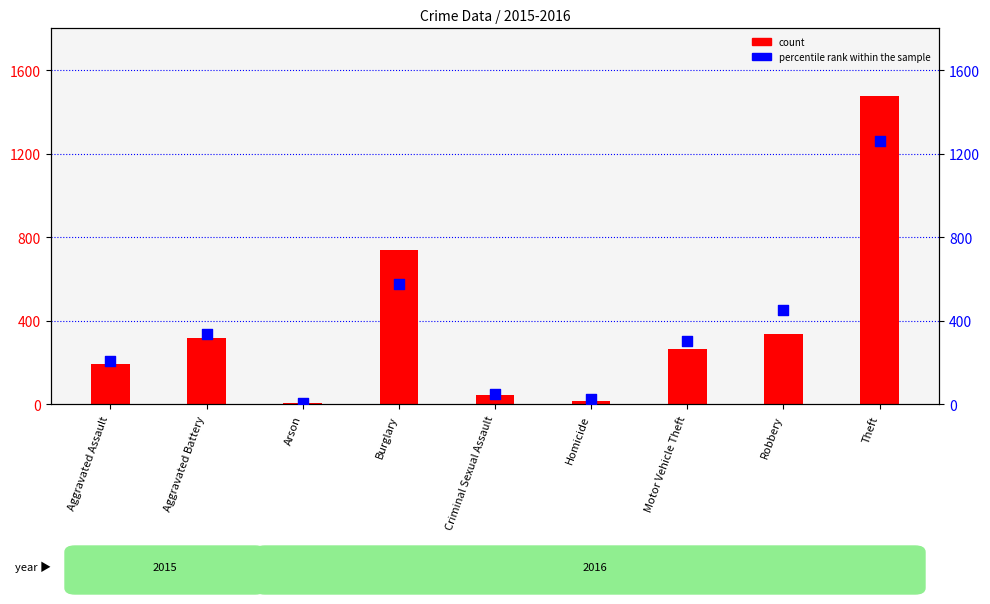

Which series contains the lowest Y value?

percentile rank within the sample